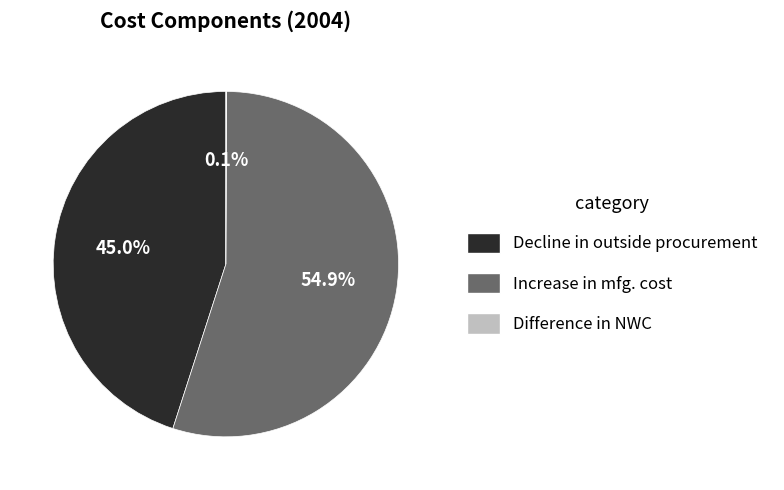

Which slice is the largest?

Increase in mfg. cost